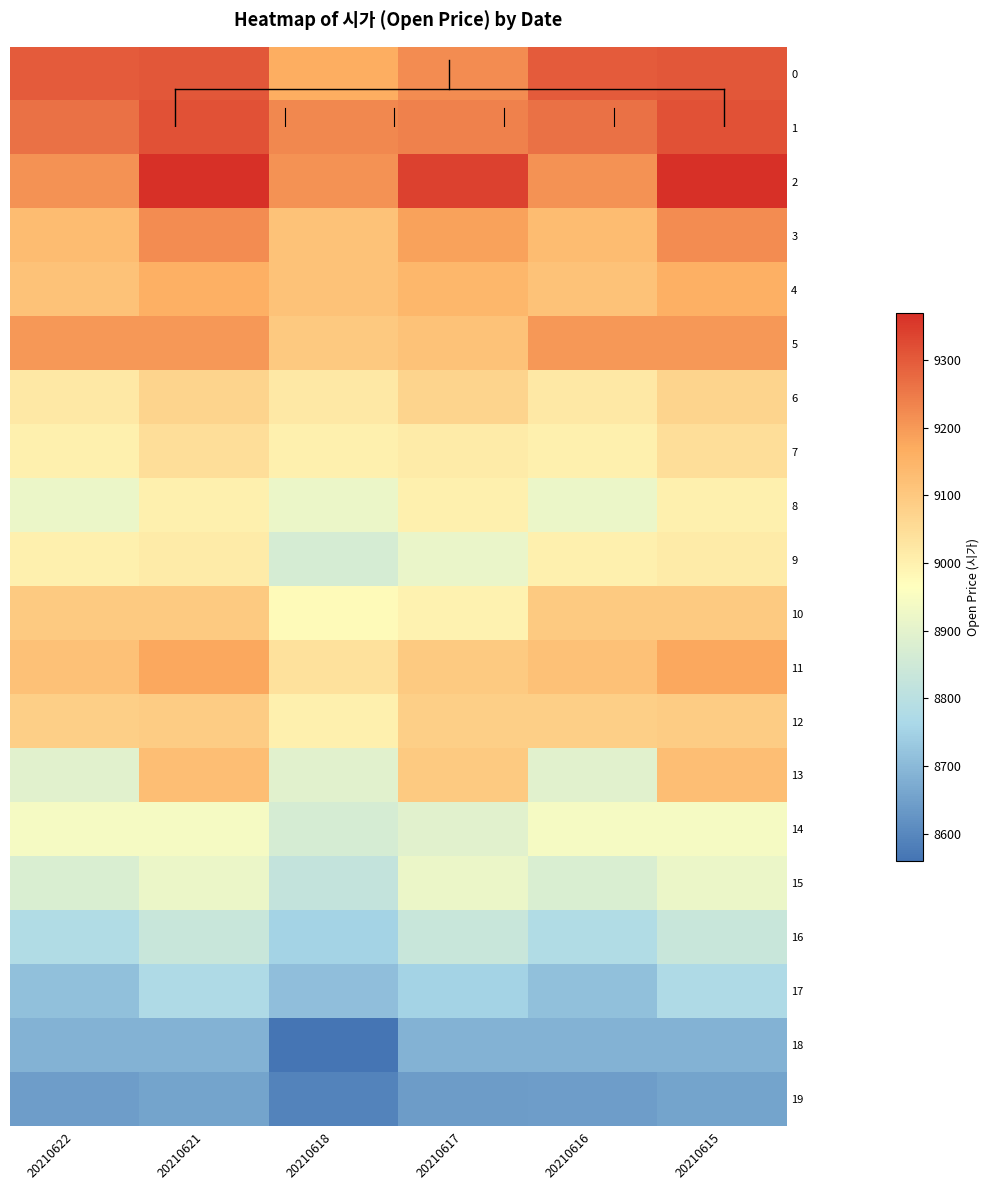

Which has a higher value, 20210615 or 20210618?

20210615